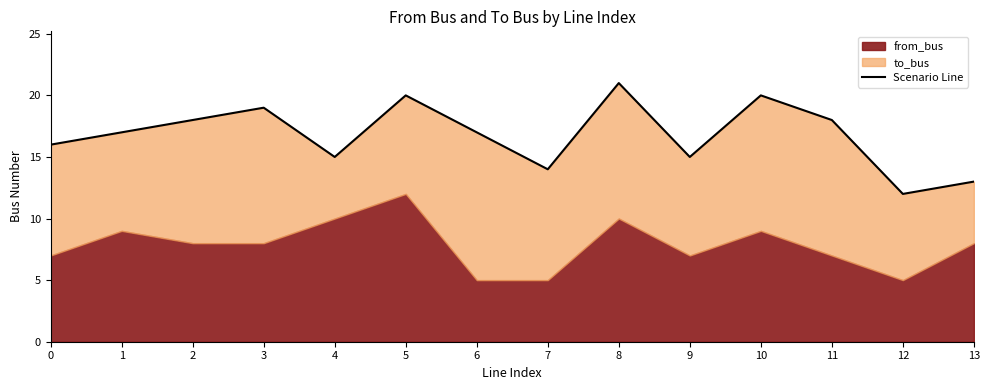

Does the chart display data point markers on the line(s)?

No